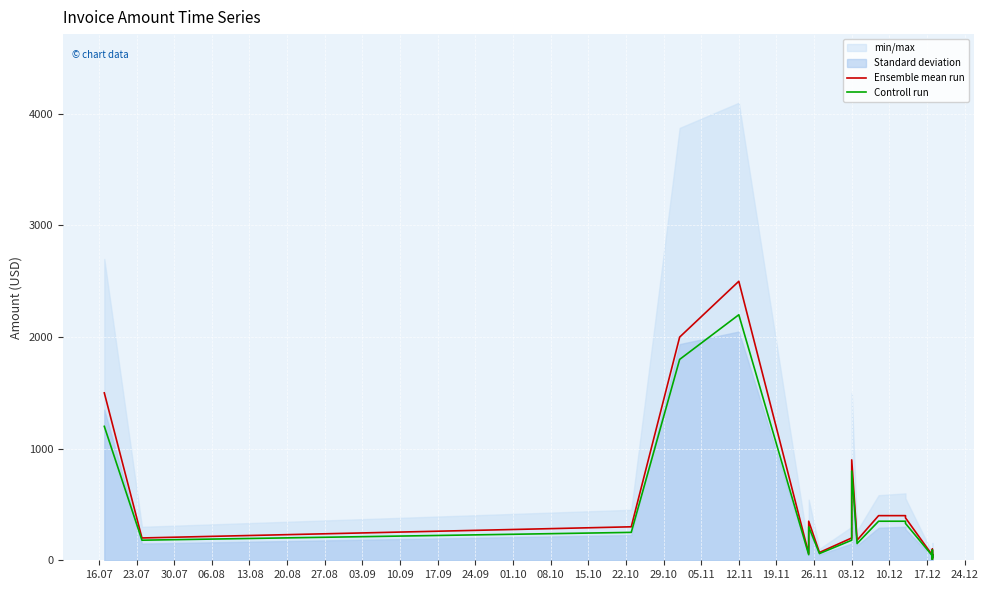

Rank the series at 22.10 from lowest to highest value.

Controll run, Ensemble mean run